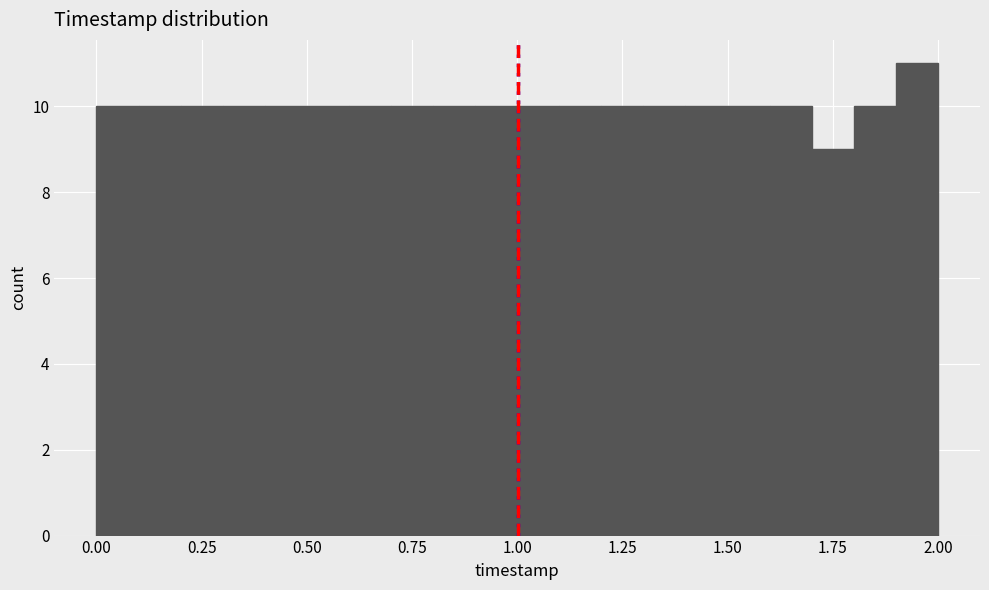

Read against the x-axis, roughly where is the centre of the tallest bar?

1.95